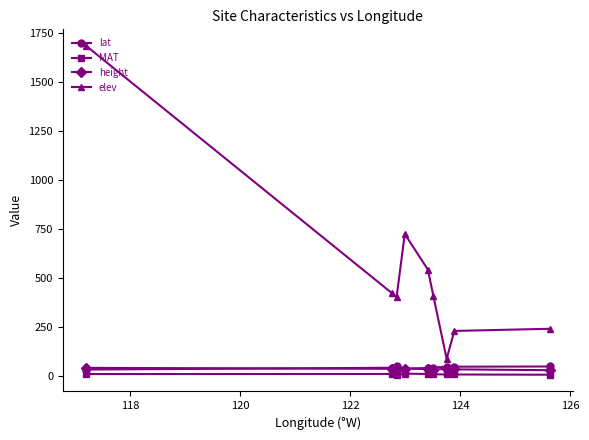

True or false: height and elev cross at least once.

False